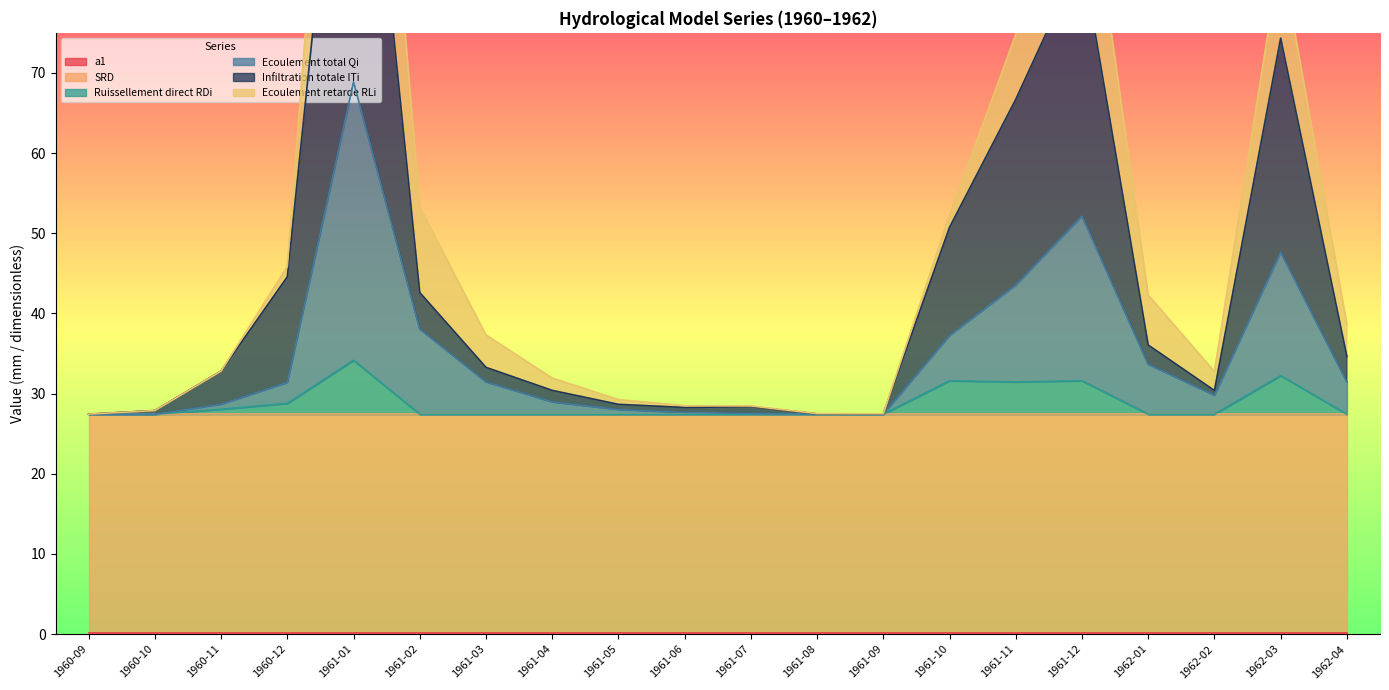

How many values in the Ecoulement total Qi series are below 31?

10